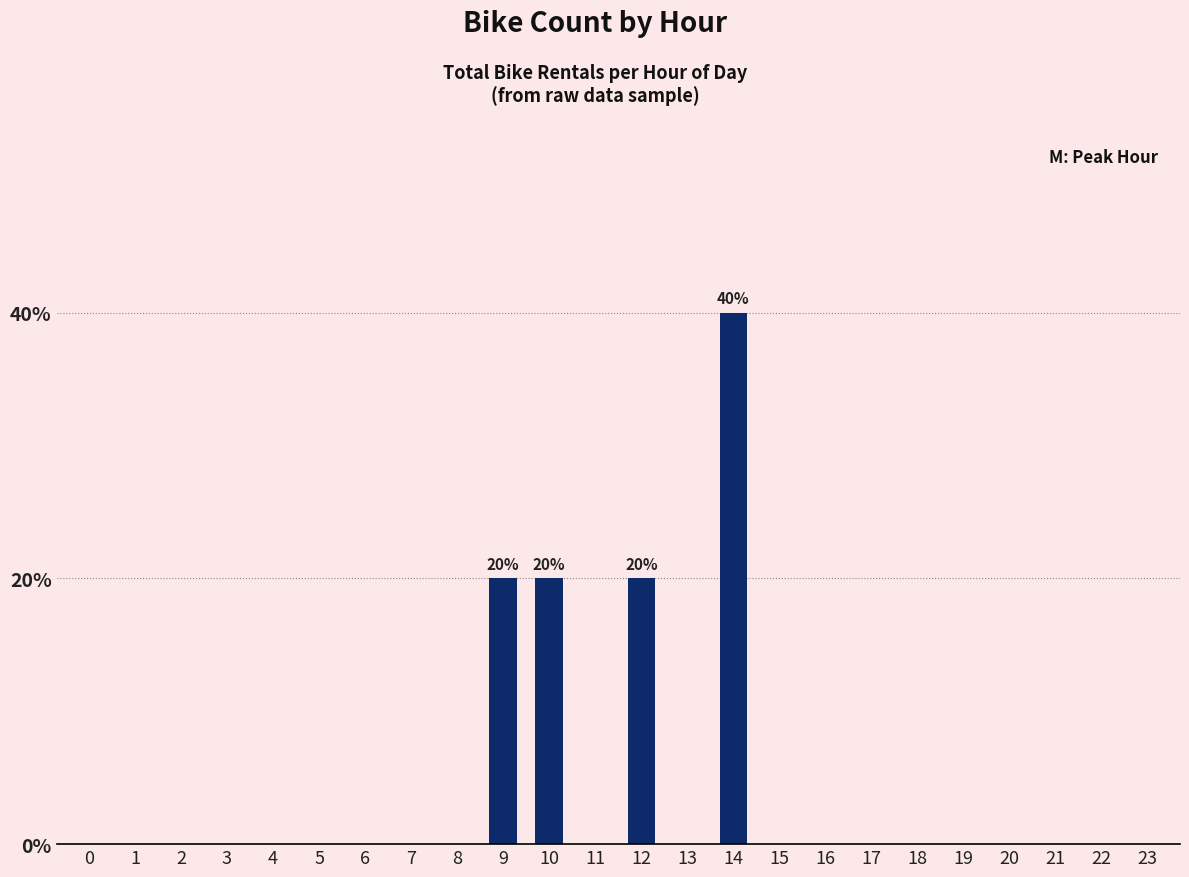

True or false: the data shows 0.2 at 9.

True